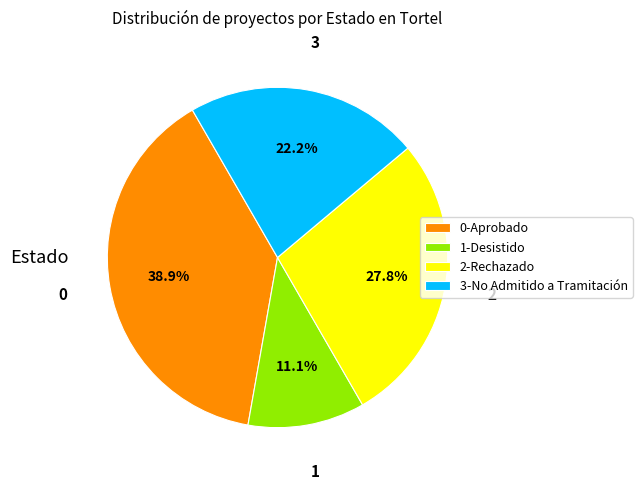

What is the ratio of the value at 3-No Admitido a Tramitación to the value at 0-Aprobado?

0.6